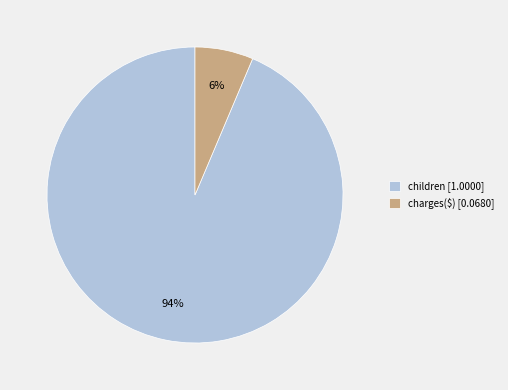

Between charges($) and children, which is larger?

children